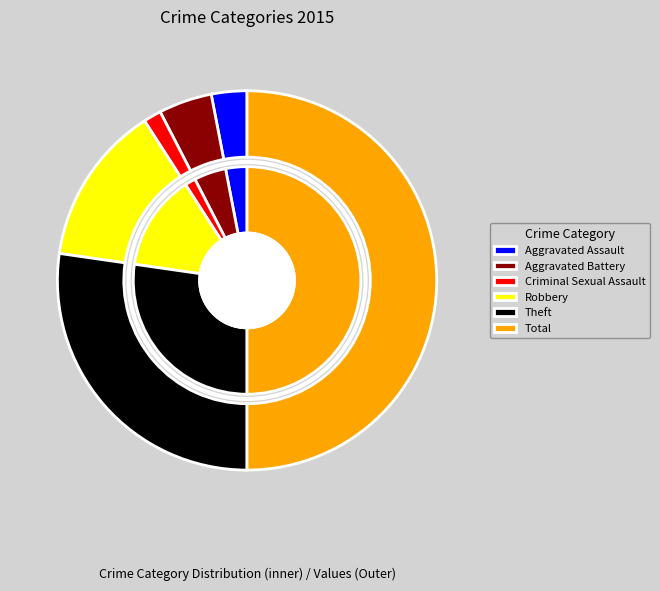

Rank the categories by value from highest to lowest.

Total, Theft, Robbery, Aggravated Battery, Aggravated Assault, Criminal Sexual Assault